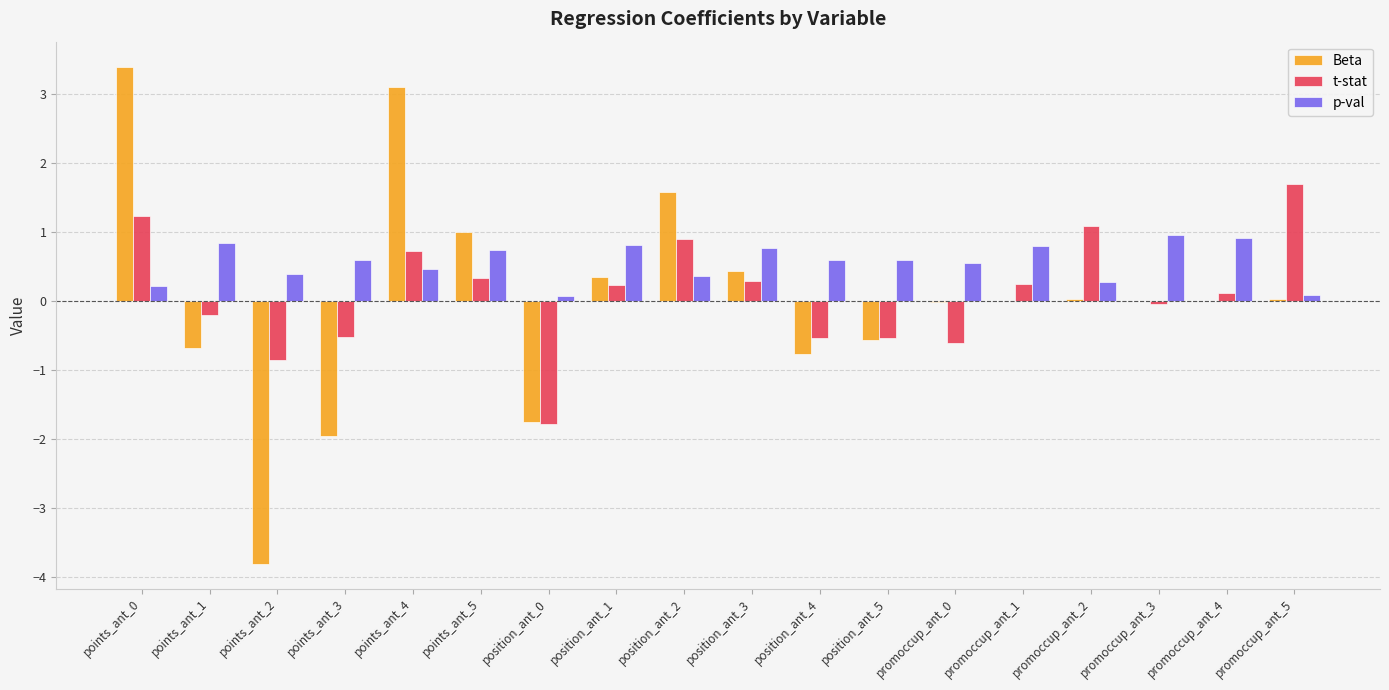

Is the value of p-val at promoccup_ant_1 greater than the value of Beta at promoccup_ant_5?

Yes